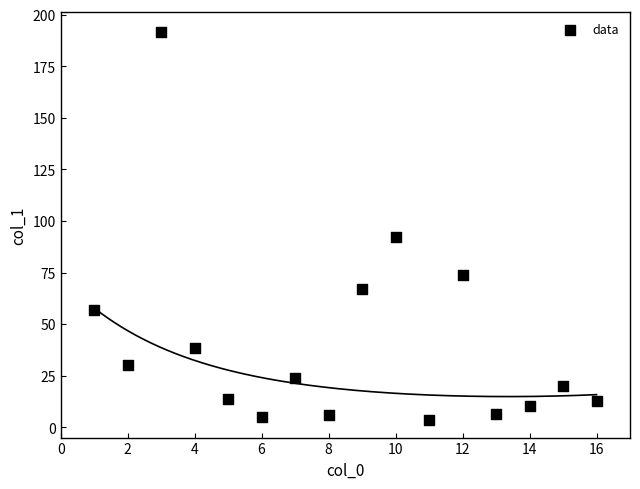

What Y value in the scatter plot is closest to 97?

92.2